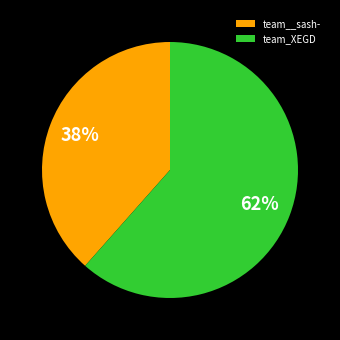

To the nearest percent, what is the combined percentage of team_XEGD and team__sash-?

100%